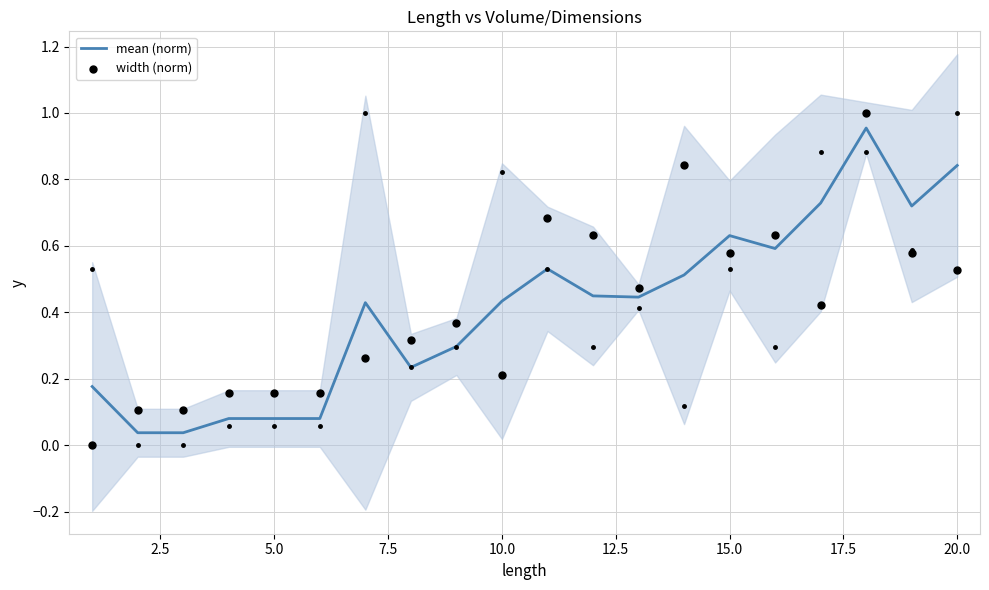

At how many categories does at least one series exceed 0?

20